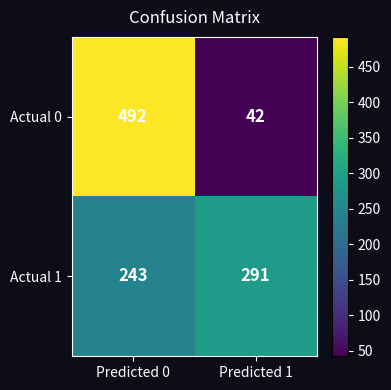

How many series are shown in this chart?

2